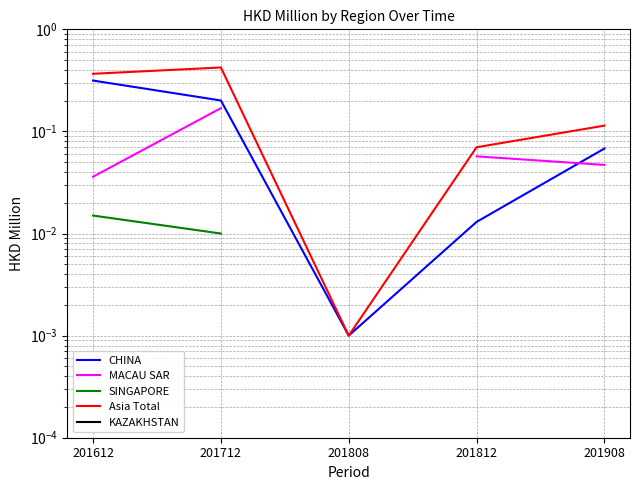

Is it true that CHINA equals 0.1 at 201908?

True